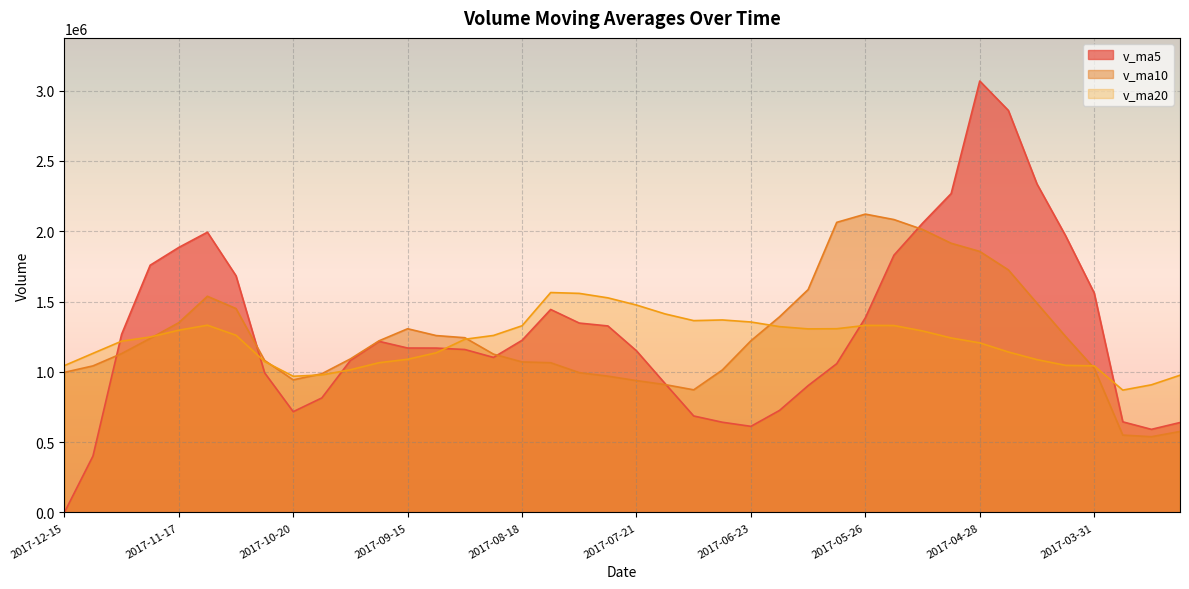

At which category is the sum across all series the highest?

2017-04-28